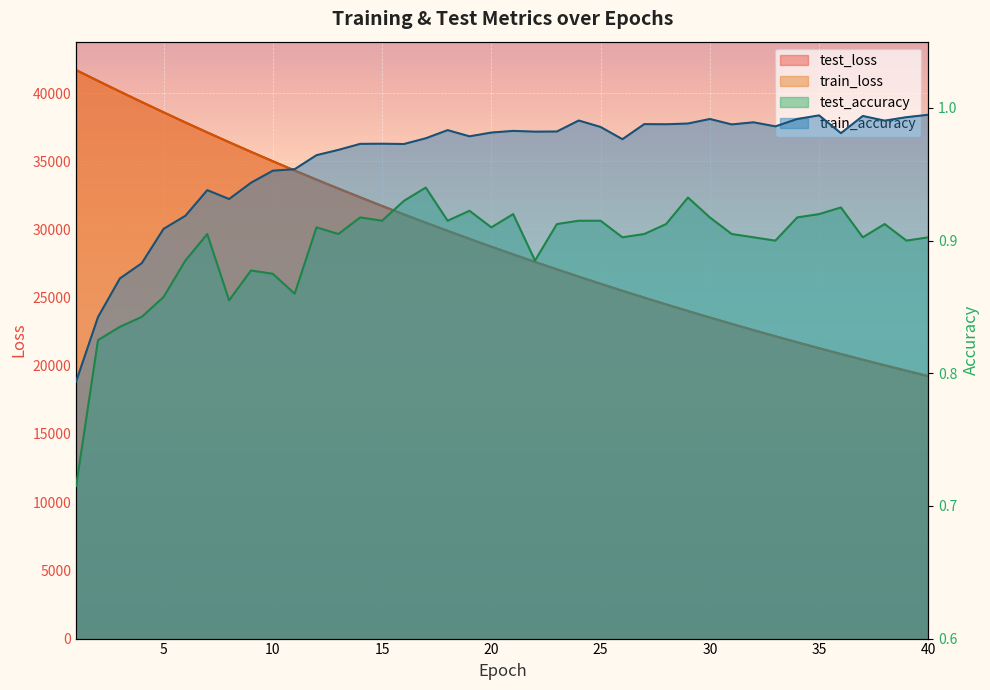

What is the value of the train_accuracy point at the 3rd from the left?

0.9